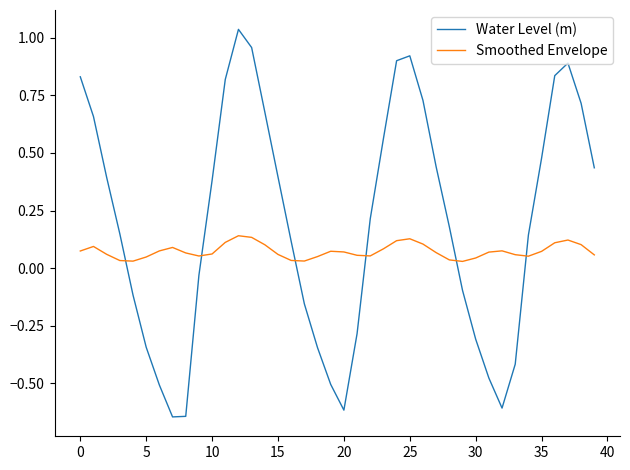

True or false: Water Level (m) has more than 2 points higher than both neighbors.

True